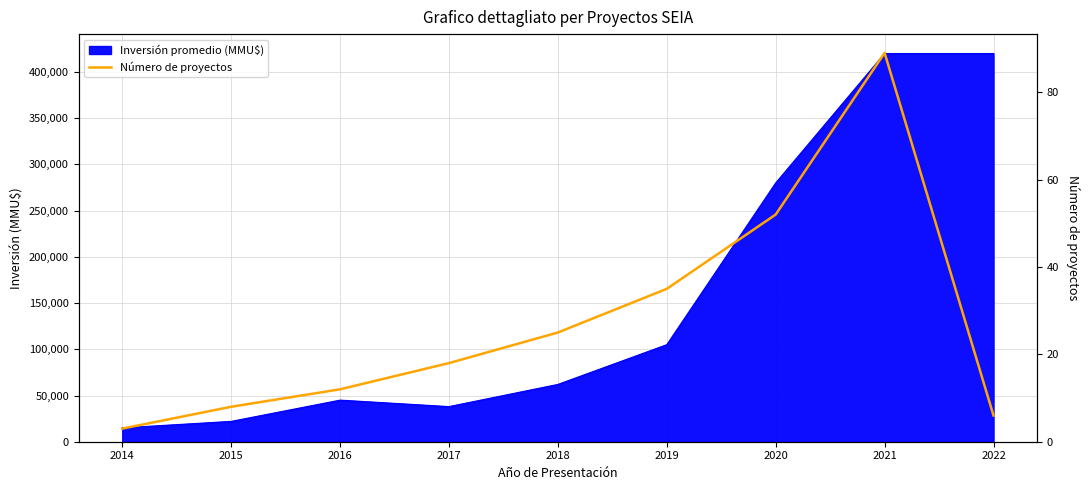

How many data points are less than 18?

4